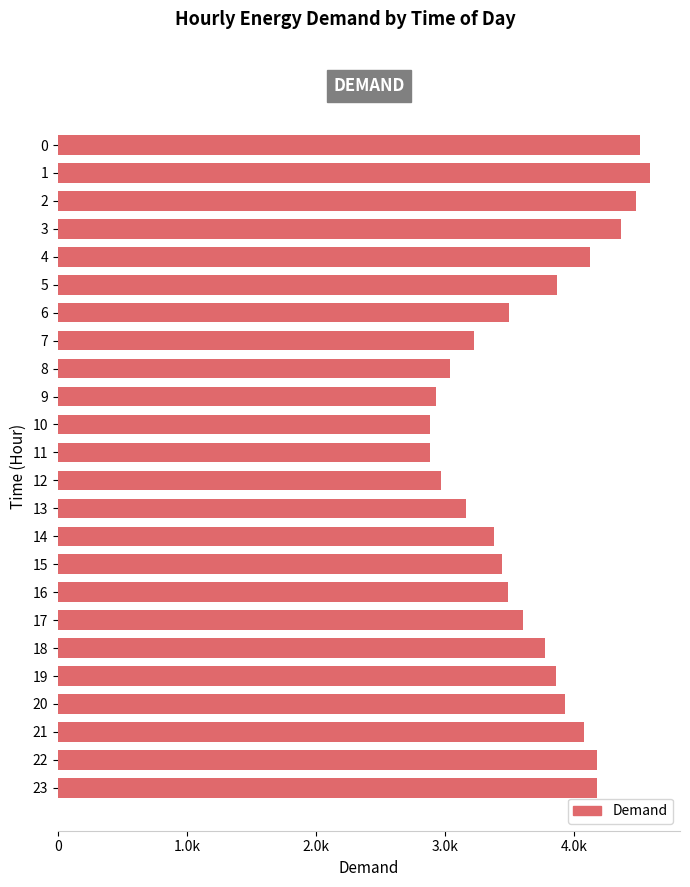

Are the bars grouped side by side (vs. stacked)?

No